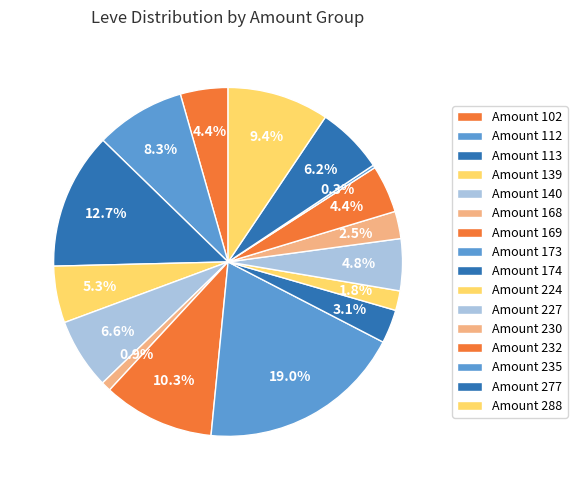

Is there a majority slice in this chart?

No